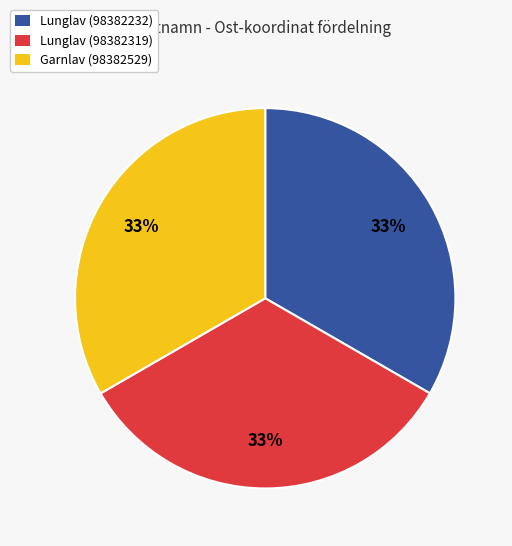

Combined, do Garnlav (98382529) and Lunglav (98382232) account for over 50%?

Yes